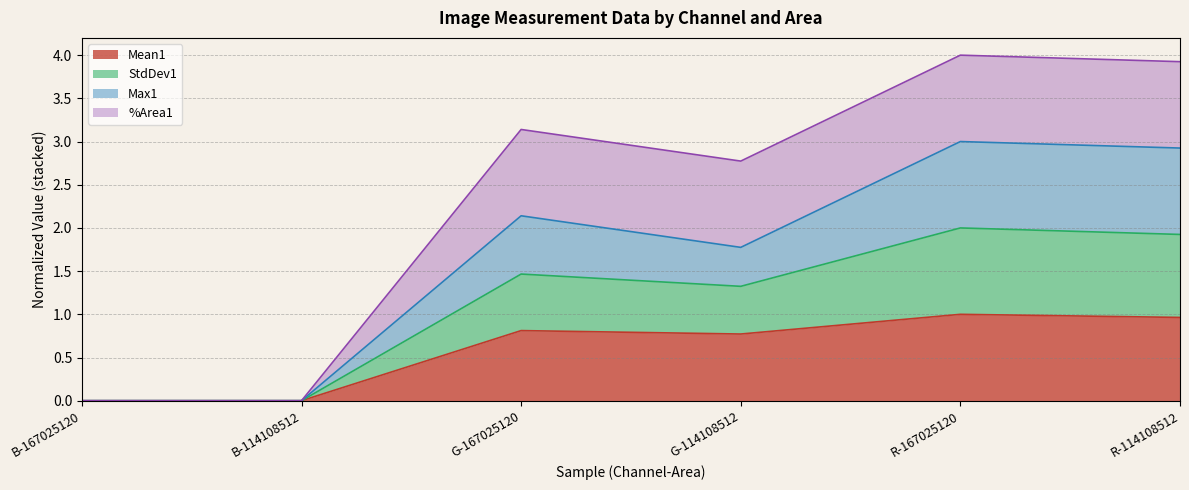

True or false: Mean1 has a value of 1.3 at R-114108512.

False